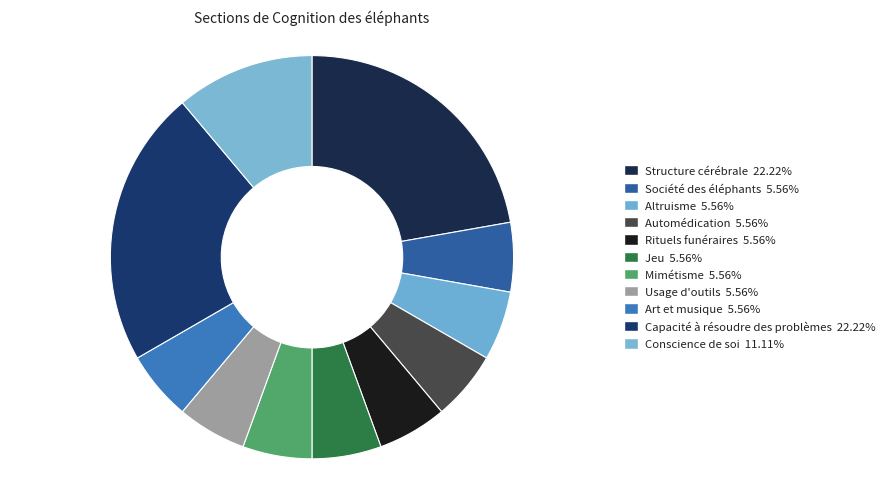

Which category has the smallest portion of the pie?

Société des éléphants